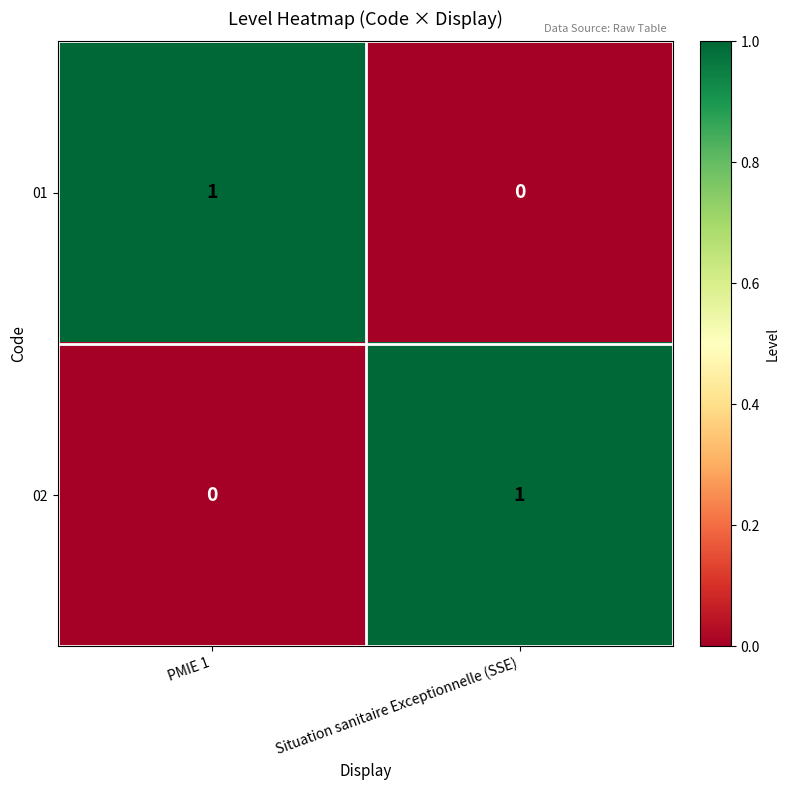

Where is 01 nearest to the value 0?

Situation sanitaire Exceptionnelle (SSE)